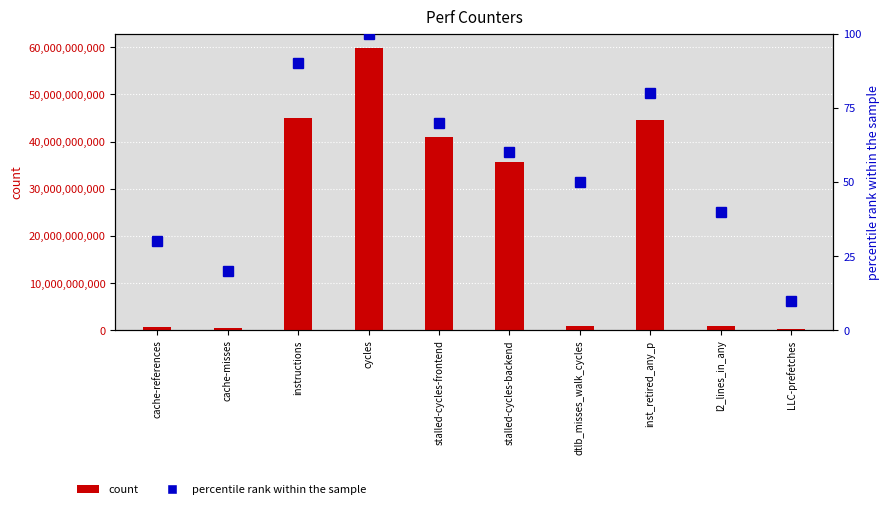

How many values in the percentile rank within the sample series exceed 60?

4